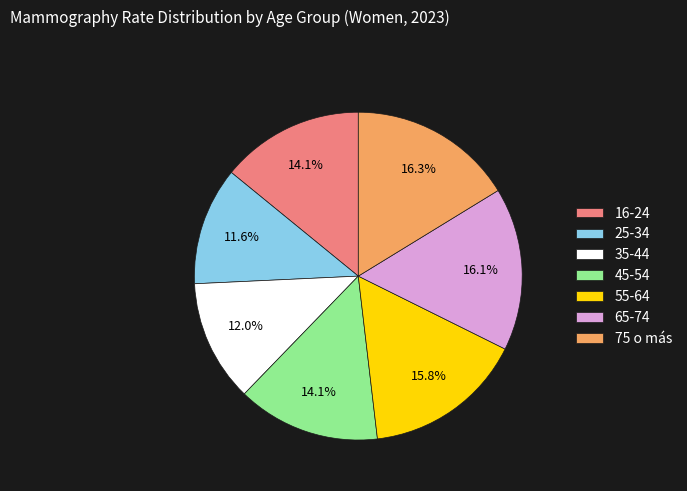

Does any single category account for the majority?

No